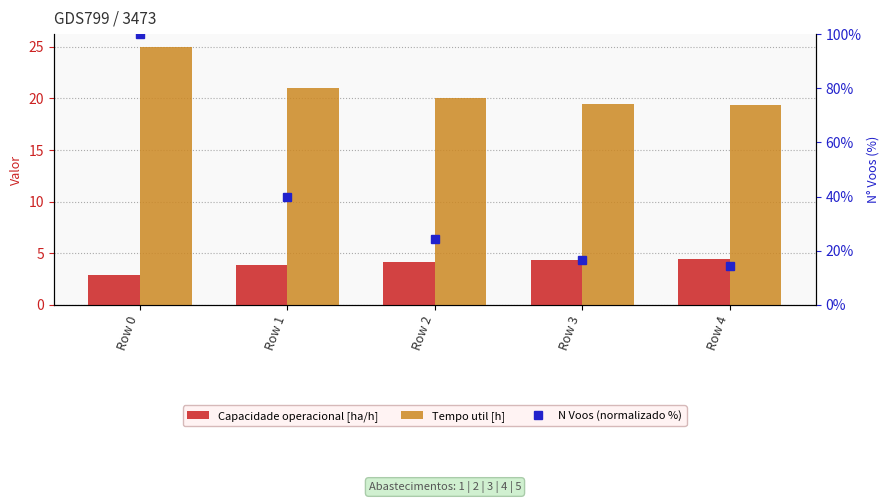

Rank the series by their average value, from lowest to highest.

Capacidade operacional [ha/h], Tempo util [h], N Voos (normalizado %)